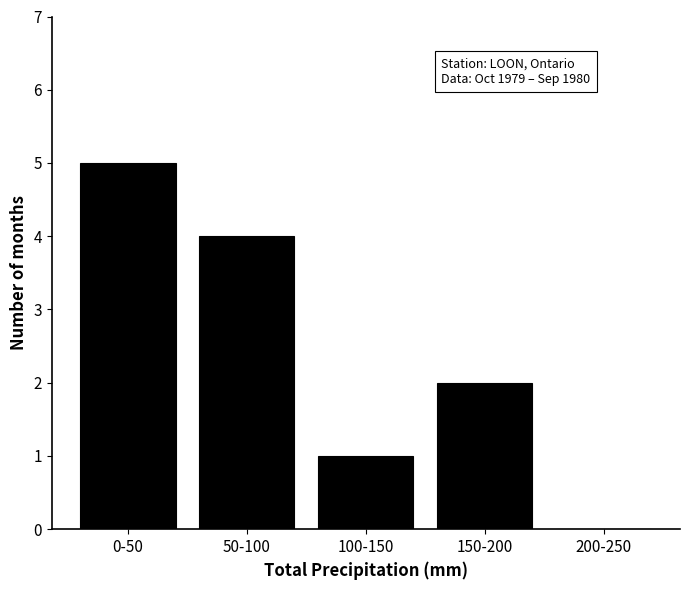

Reading right to left, what are all the values shown in this chart?

200-250=0	150-200=2	100-150=1	50-100=4	0-50=5